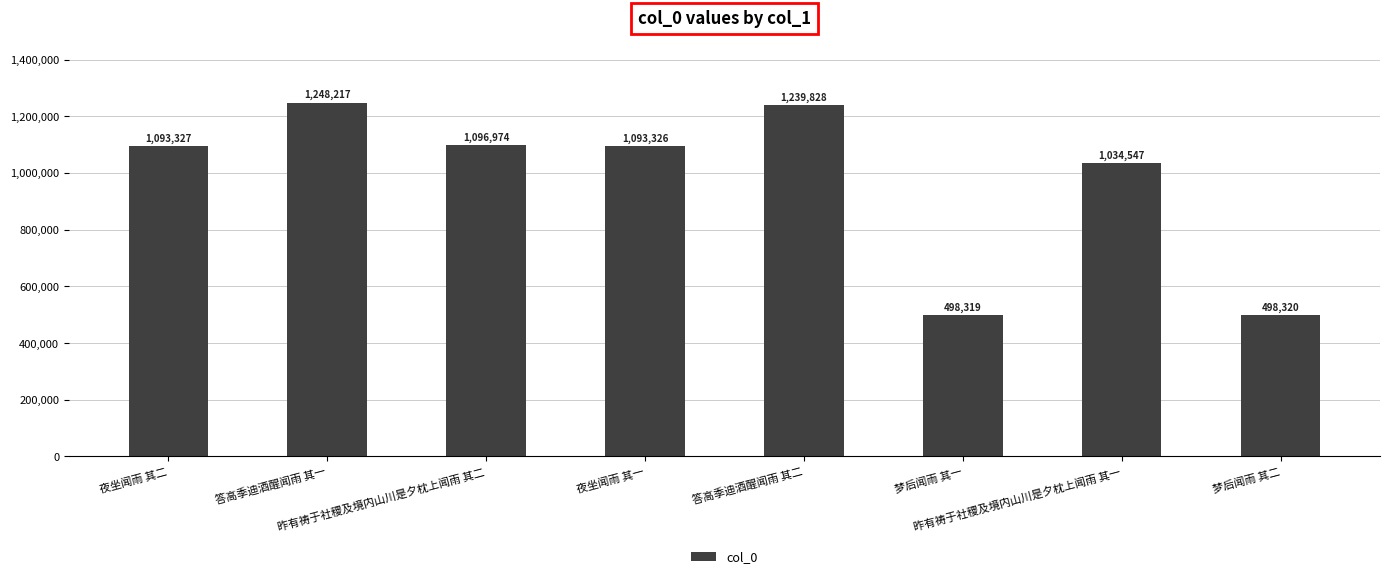

Which label corresponds to the smallest value in the chart?

梦后闻雨 其一